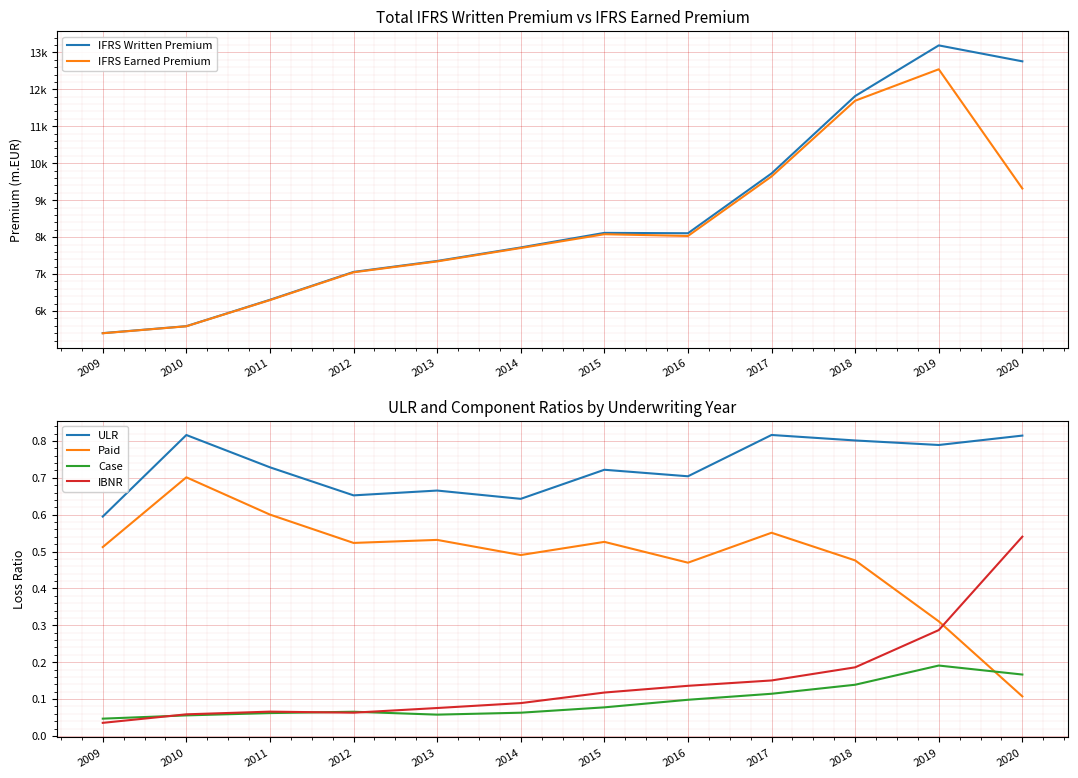

Which series has the largest total across all categories?

IFRS Written Premium